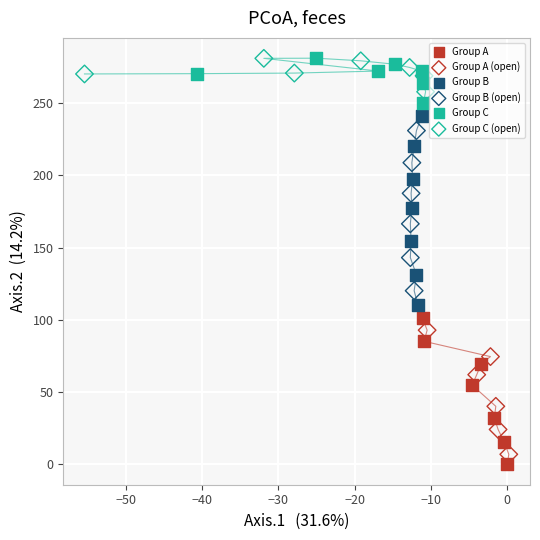

Which series has the widest spread of Y values?

Group B